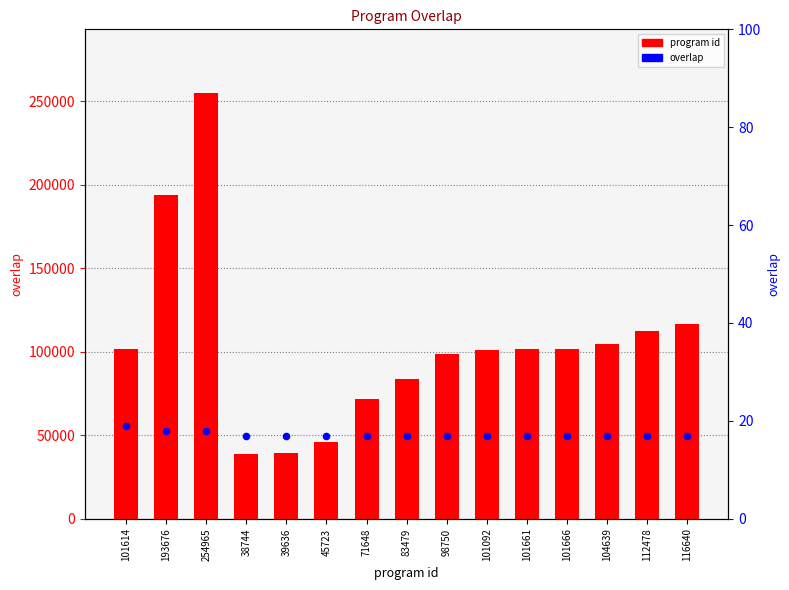

What are all the series names shown in the legend?

program id, overlap